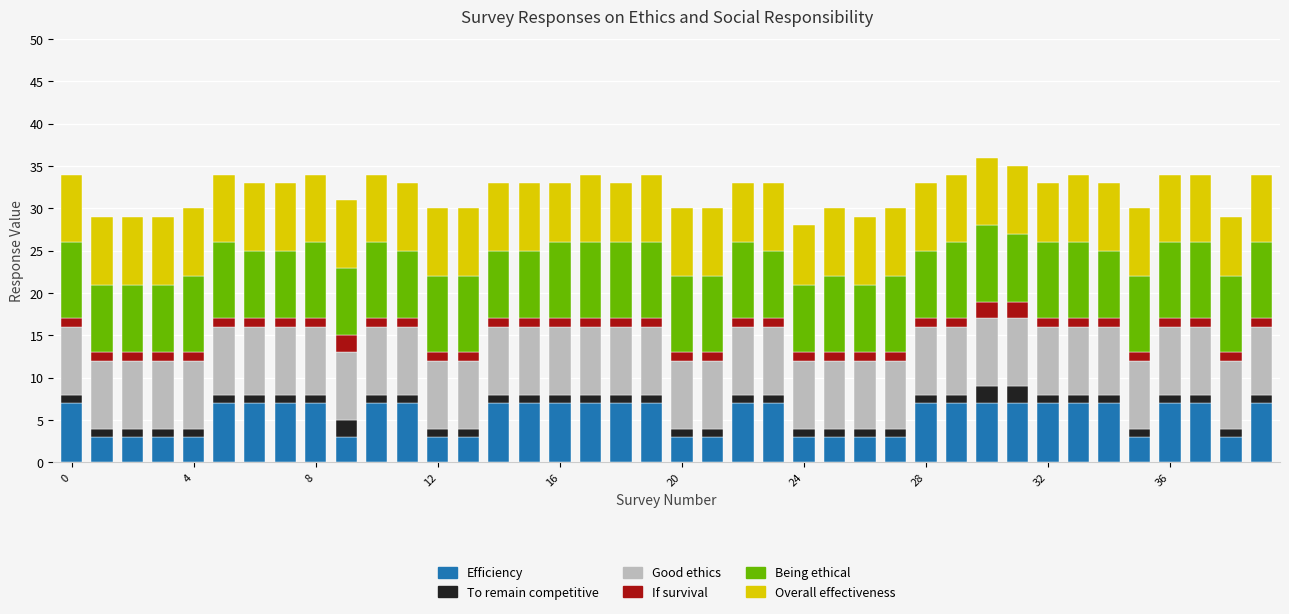

What is the maximum value for Efficiency?

7